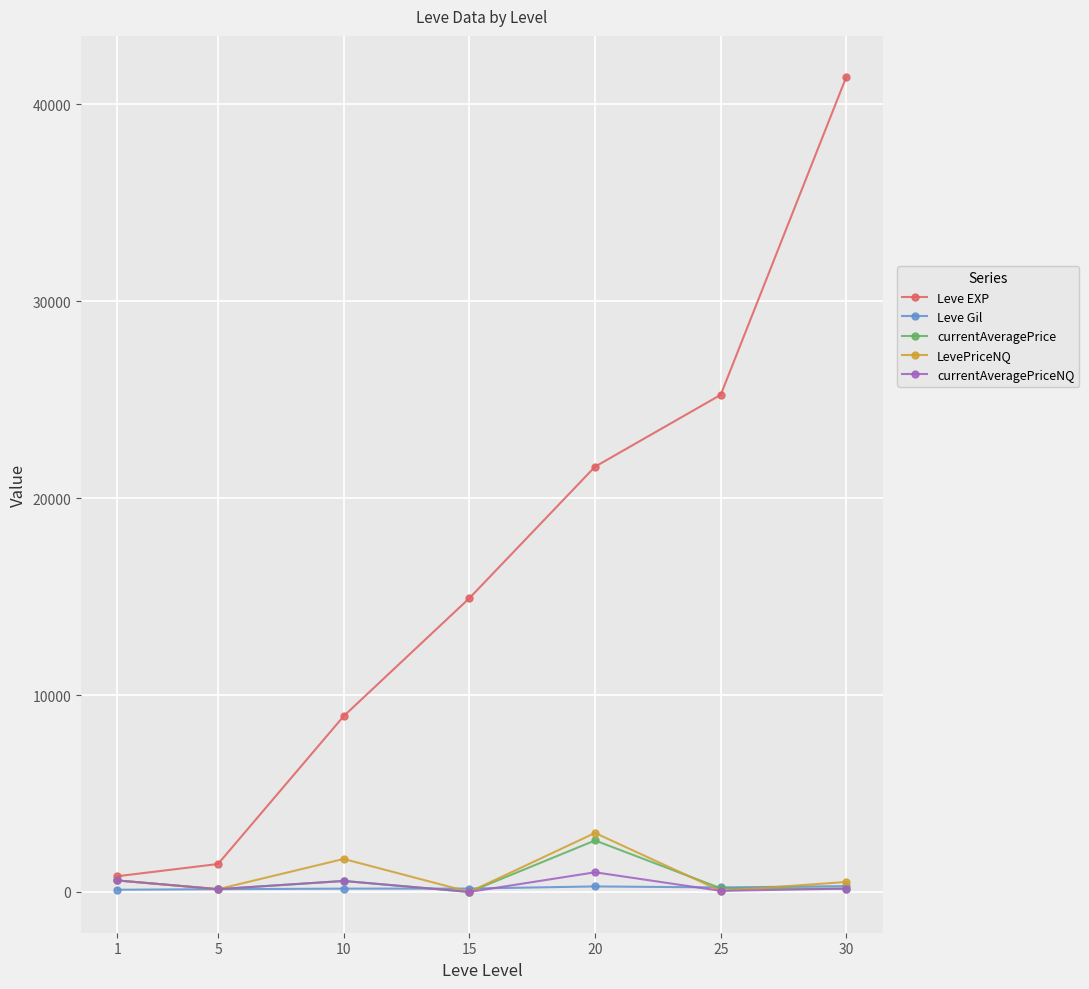

What are all the series names shown in the legend?

Leve EXP, Leve Gil, currentAveragePrice, LevePriceNQ, currentAveragePriceNQ